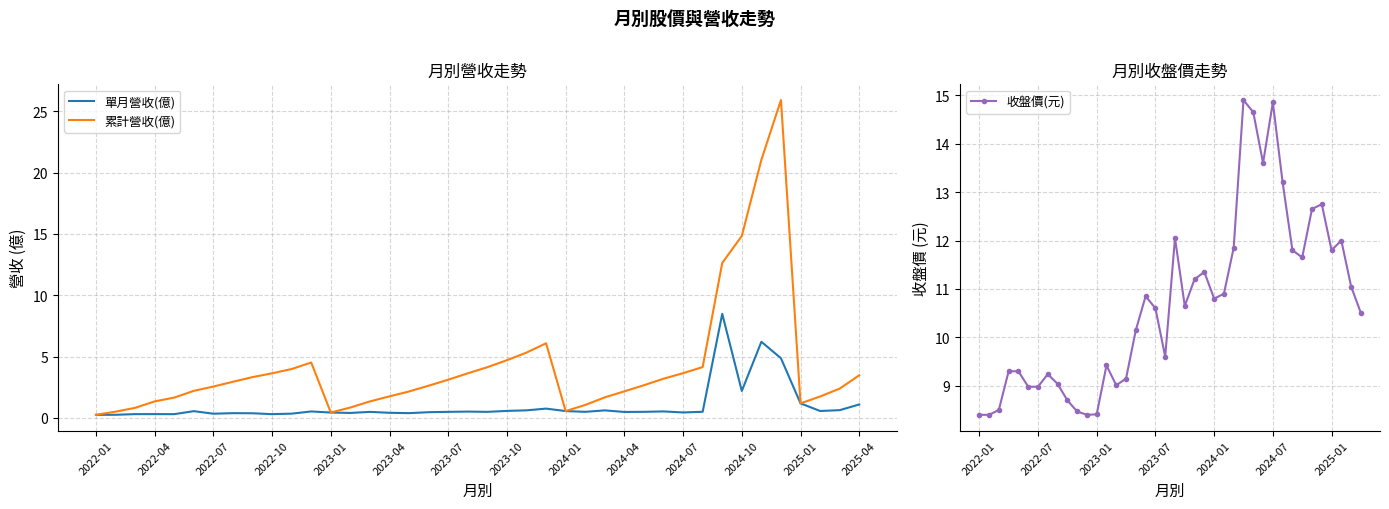

Reading left to right, list all the values displayed in this chart.

單月營收(億): 0.3	0.3	0.3	0.3	0.3	0.6	0.3	0.4	0.4	0.3	0.4	0.5	0.4	0.4	0.5	0.4	0.4	0.5	0.5	0.5	0.5	0.6	0.6	0.8	0.6	0.5	0.6	0.5	0.5	0.5	0.4	0.5	8.5	2.2	6.2	4.9	1.2	0.6	0.6	1.1
累計營收(億): 0.3	0.5	0.8	1.4	1.7	2.2	2.6	3.0	3.3	3.6	4.0	4.5	0.4	0.8	1.4	1.8	2.2	2.6	3.1	3.6	4.1	4.7	5.3	6.1	0.6	1.1	1.7	2.2	2.7	3.2	3.6	4.2	12.6	14.8	21.1	25.9	1.2	1.8	2.4	3.5
收盤價(元): 8.4	8.4	8.5	9.3	9.3	9.0	9.0	9.2	9.0	8.7	8.5	8.4	8.4	9.4	9.0	9.2	10.2	10.8	10.6	9.6	12.1	10.7	11.2	11.3	10.8	10.9	11.8	14.9	14.7	13.6	14.8	13.2	11.8	11.7	12.7	12.8	11.8	12.0	11.1	10.5